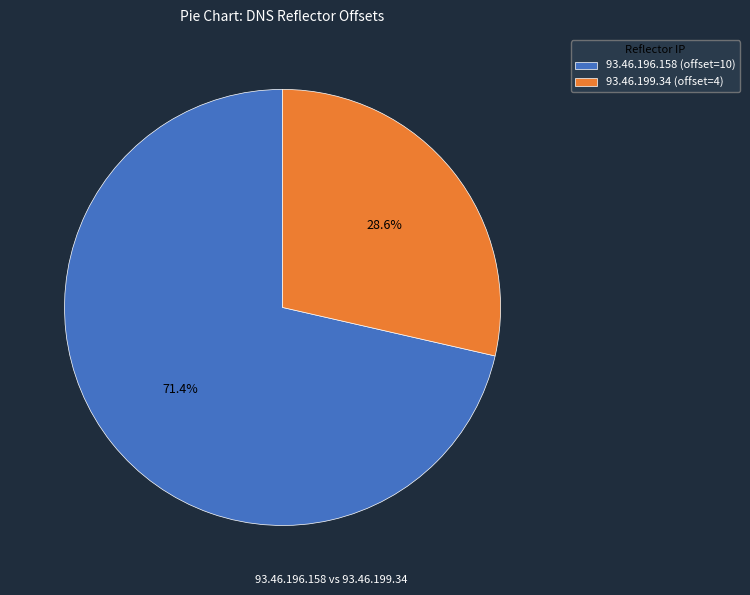

What portion of the pie excludes 93.46.196.158?

28.6%